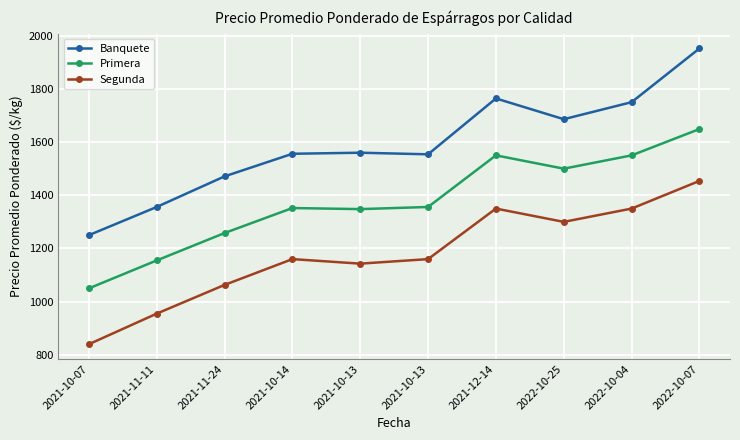

True or false: Banquete and Primera cross at least once.

False